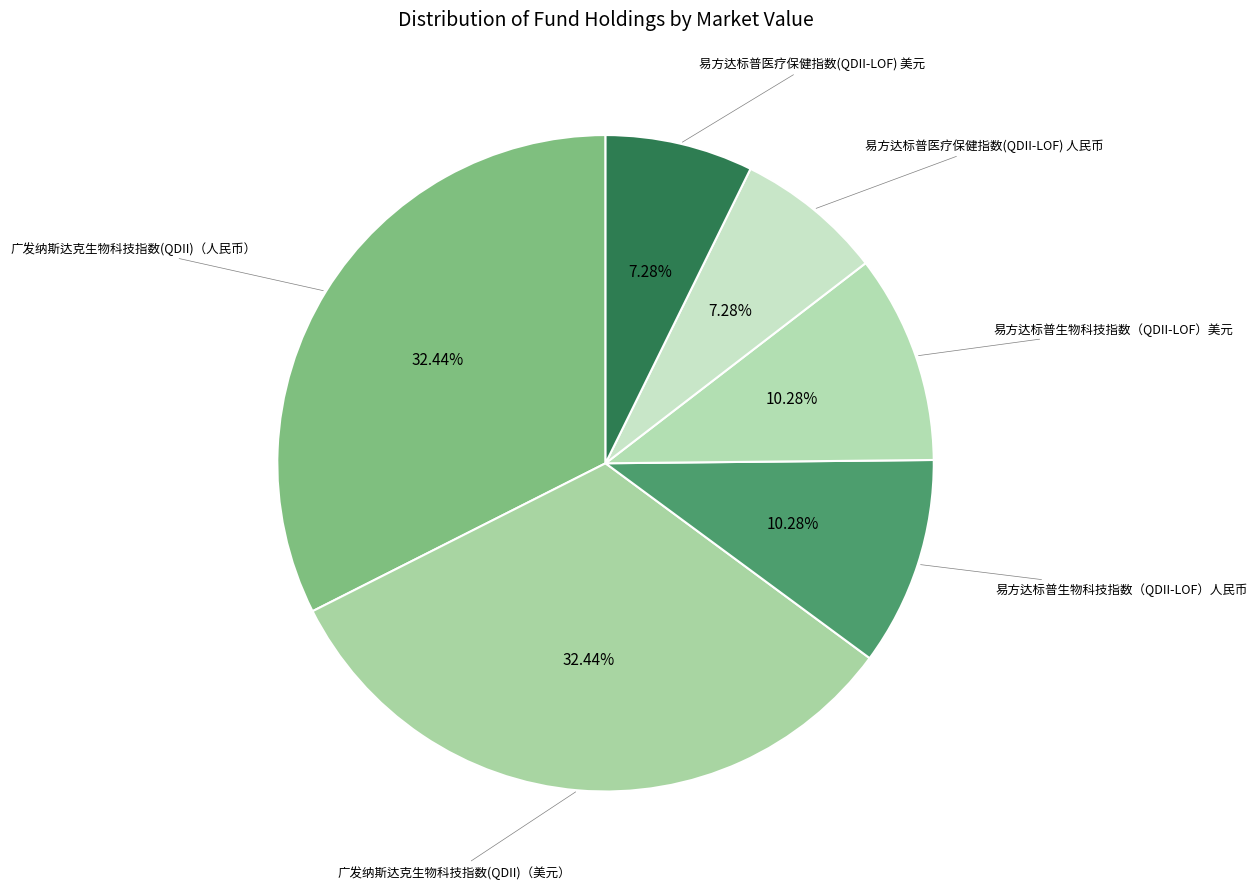

Which slice is the largest?

广发纳斯达克生物科技指数(QDII)（人民币）